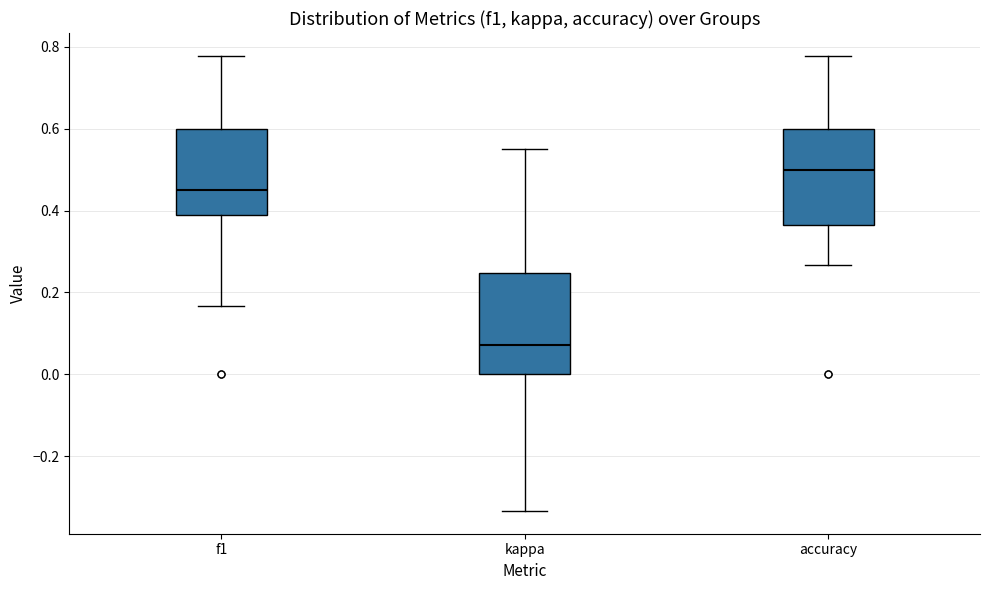

Where does the median line of the box for accuracy sit on the y-axis? The values are not printed on the chart, so give them approximately, as read against the axis.

0.50